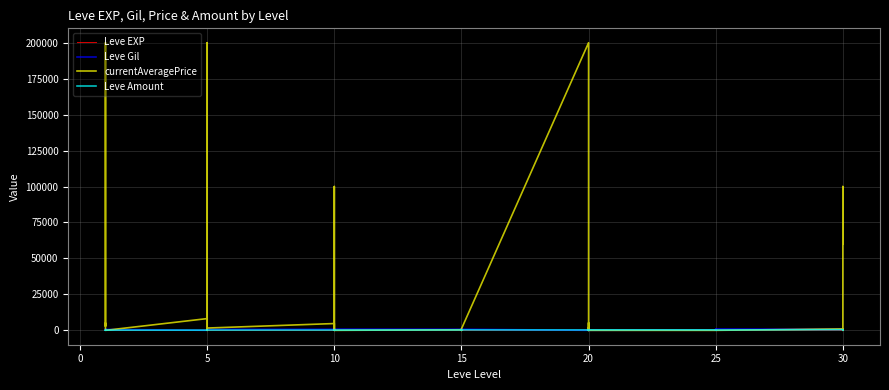

True or false: Leve Gil and currentAveragePrice intersect in this chart.

True